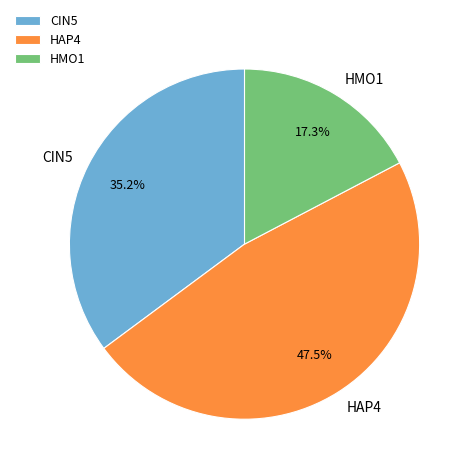

How many slices are in this pie chart?

3